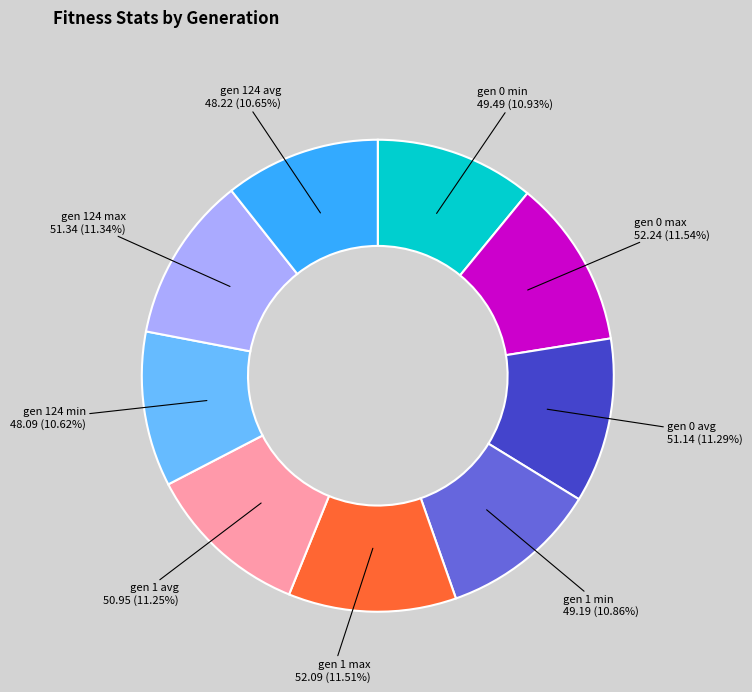

To the nearest percent, what is the difference between the largest and smallest slice percentages?

1%